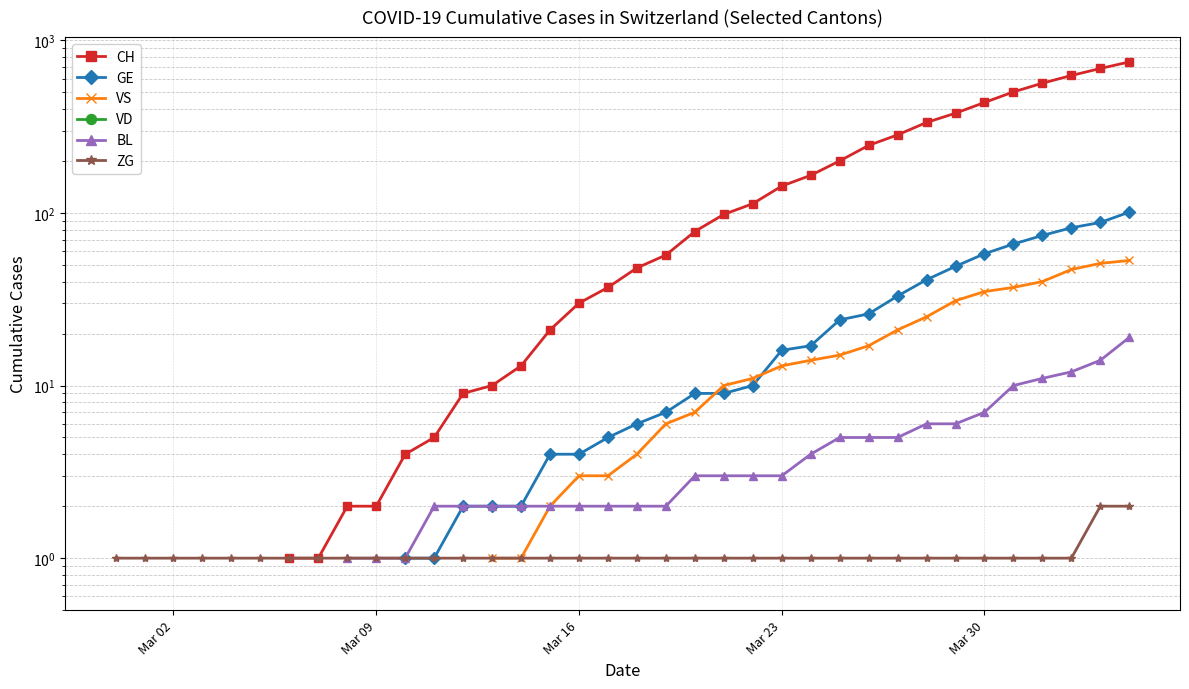

True or false: CH and VD intersect in this chart.

False